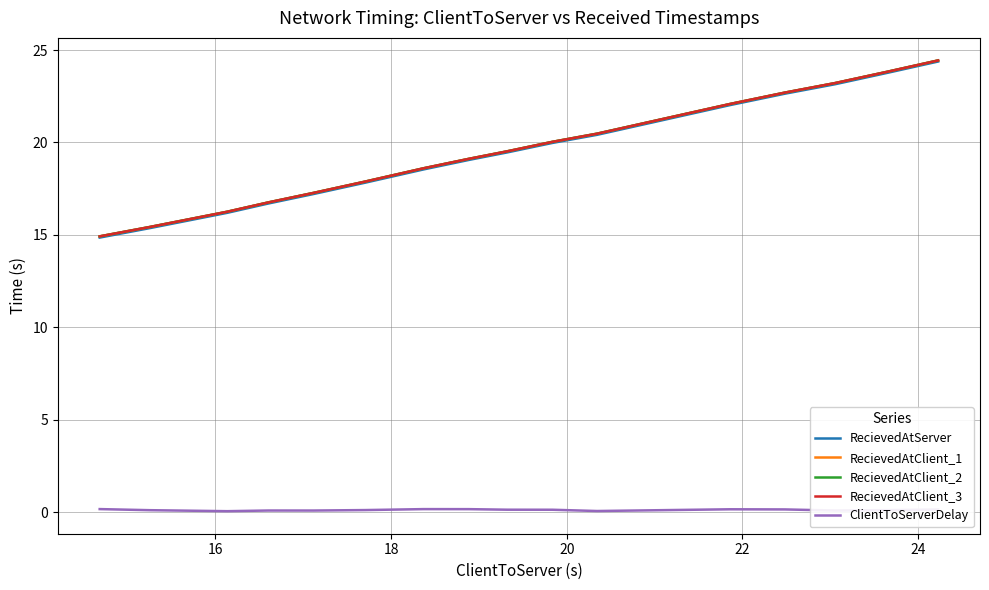

How many categories are shown in the chart?

16